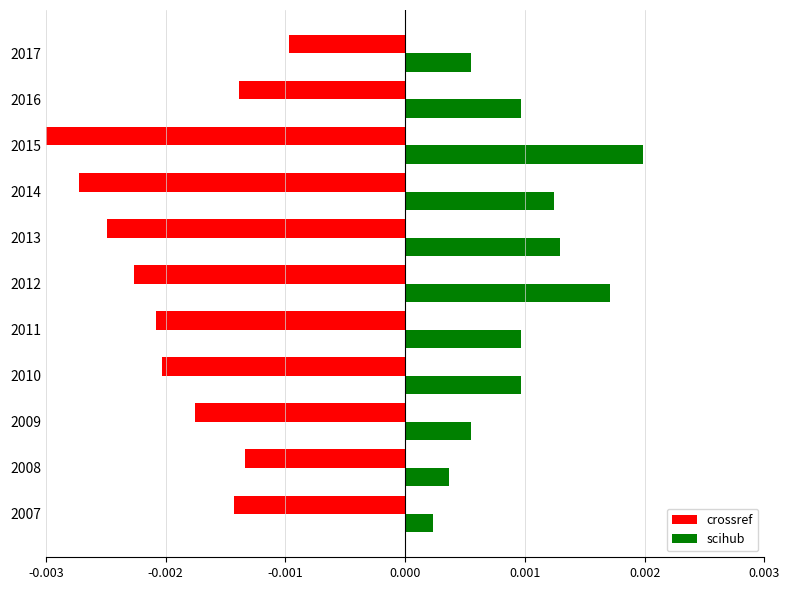

Rank the series at 2011 from highest to lowest value.

scihub, crossref